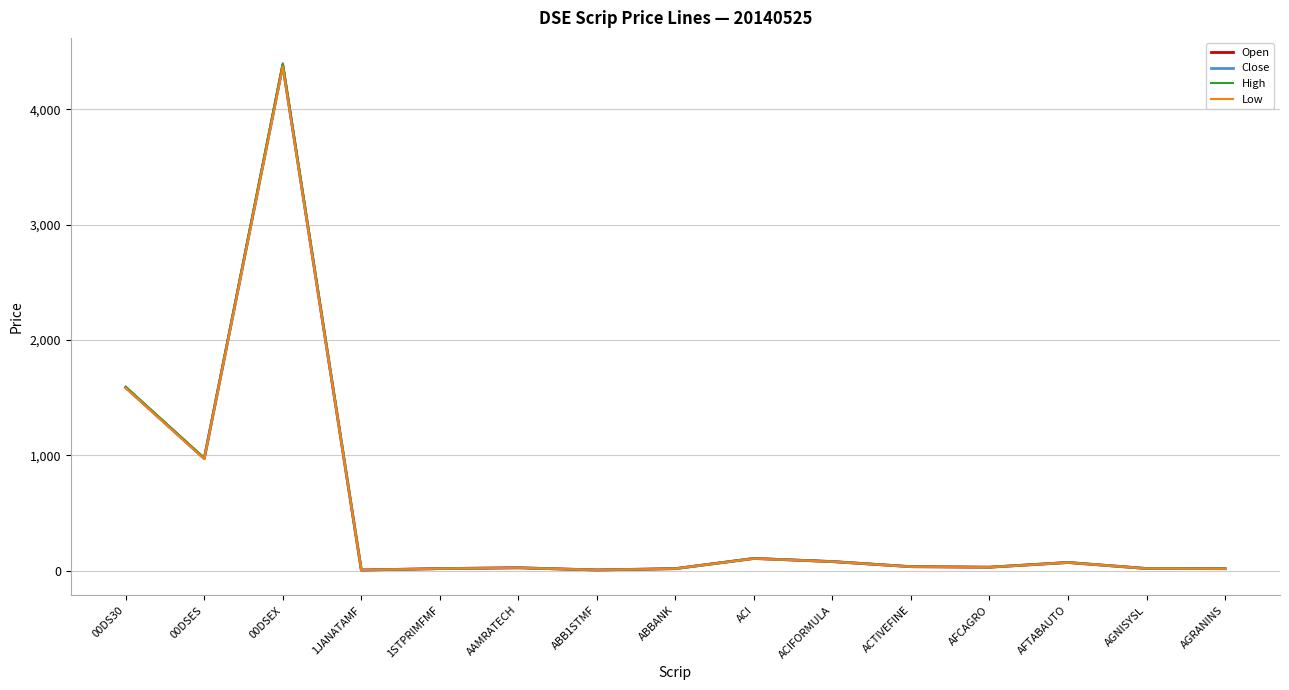

At which category is the sum across all series the highest?

00DSEX